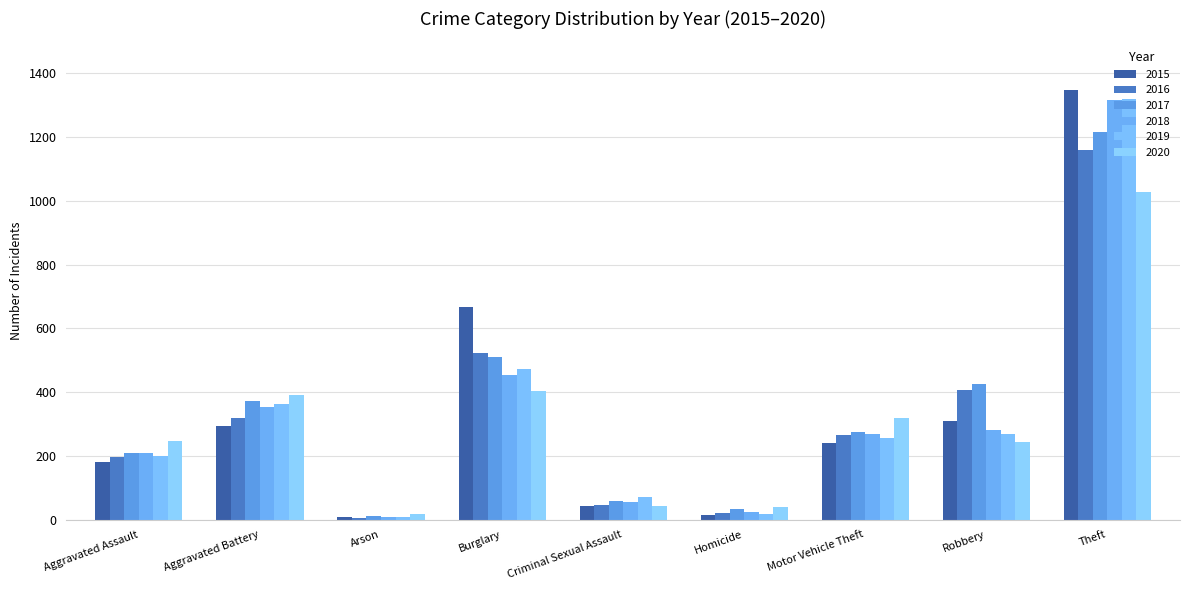

Which series has the widest spread of values?

2015